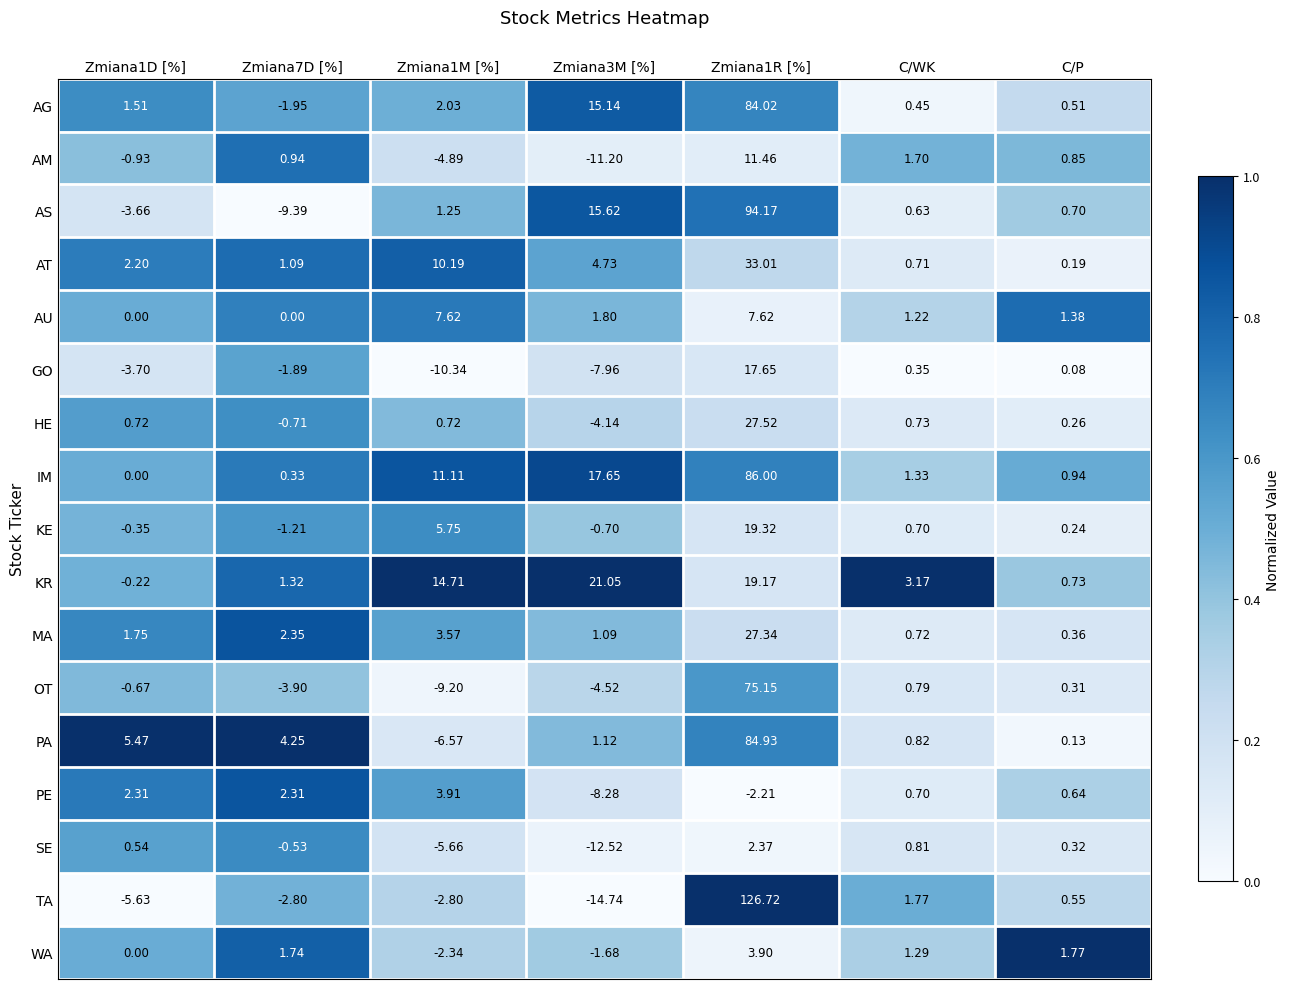

What is the spread (max minus min) of values at Zmiana7D [%]?

13.6